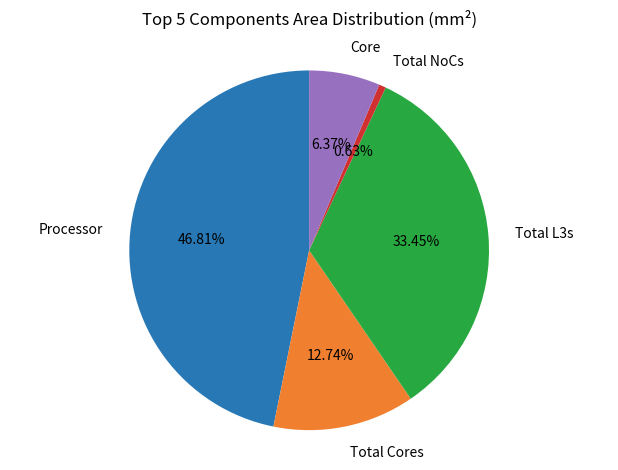

Rank the categories by value from highest to lowest.

Processor, Total L3s, Total Cores, Core, Total NoCs